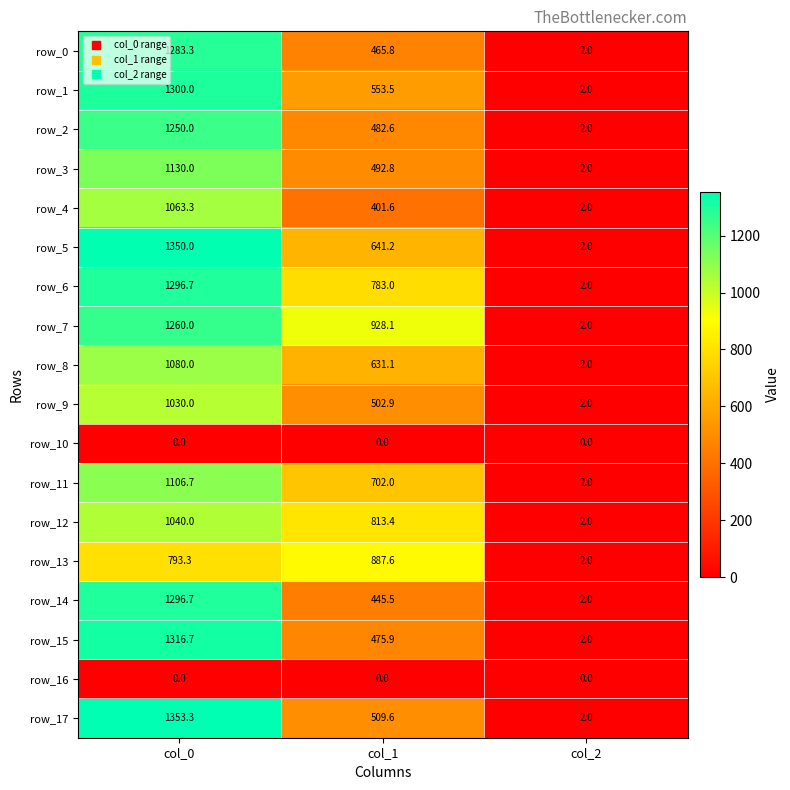

Which category has the lowest value in the row_7 series?

col_2